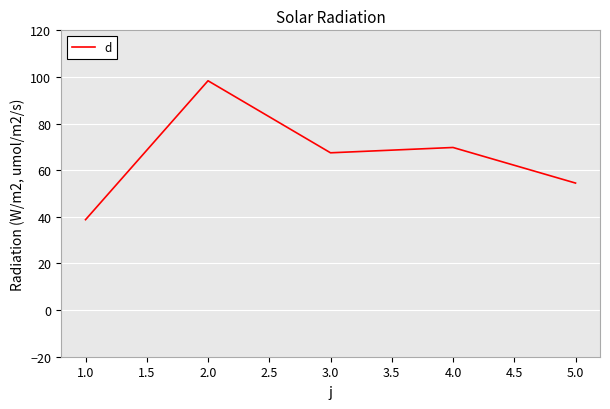

Rank the categories by value from highest to lowest.

2.0, 4.0, 3.0, 5.0, 1.0